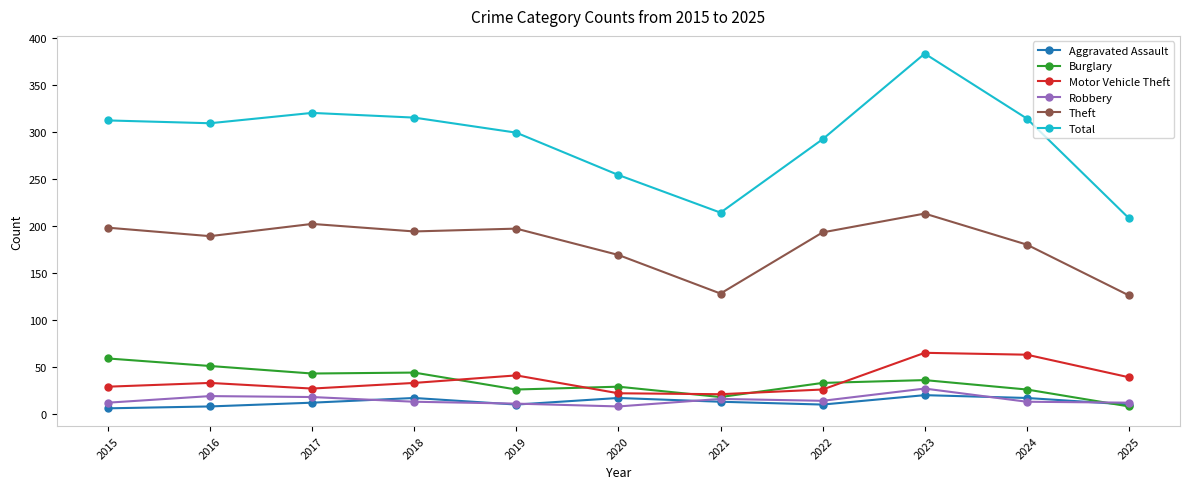

Is it true that Aggravated Assault equals 30 at 2020?

False